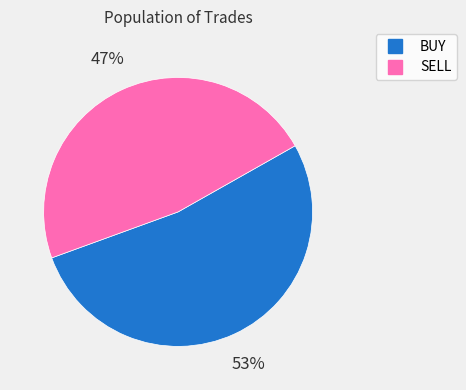

The SELL slice represents 53% of the pie. True or false?

False